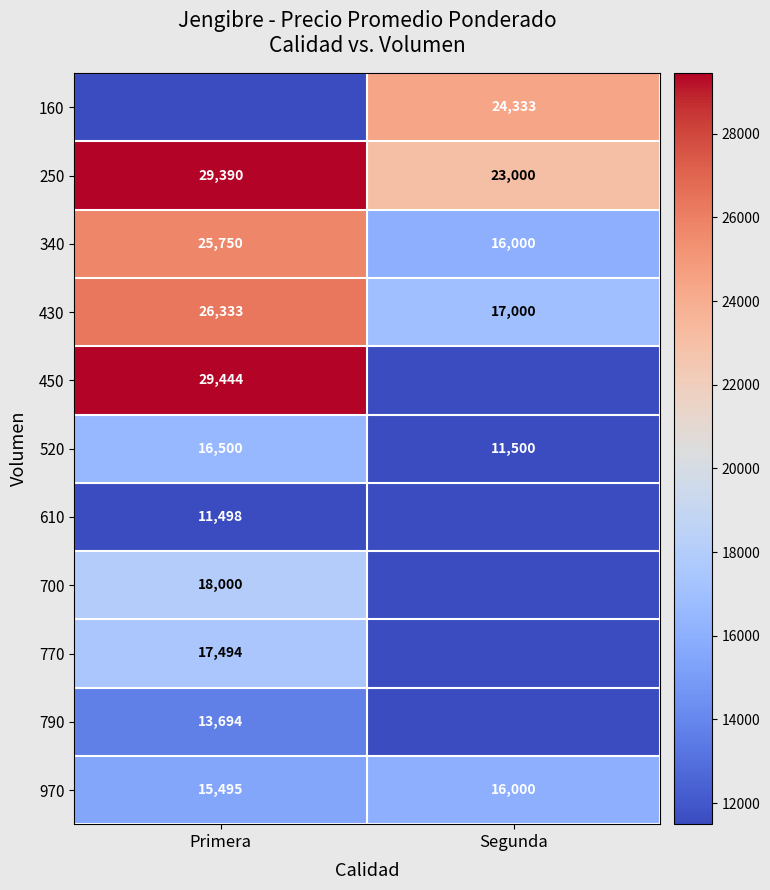

True or false: 430 has a value of 4679 at Segunda.

False